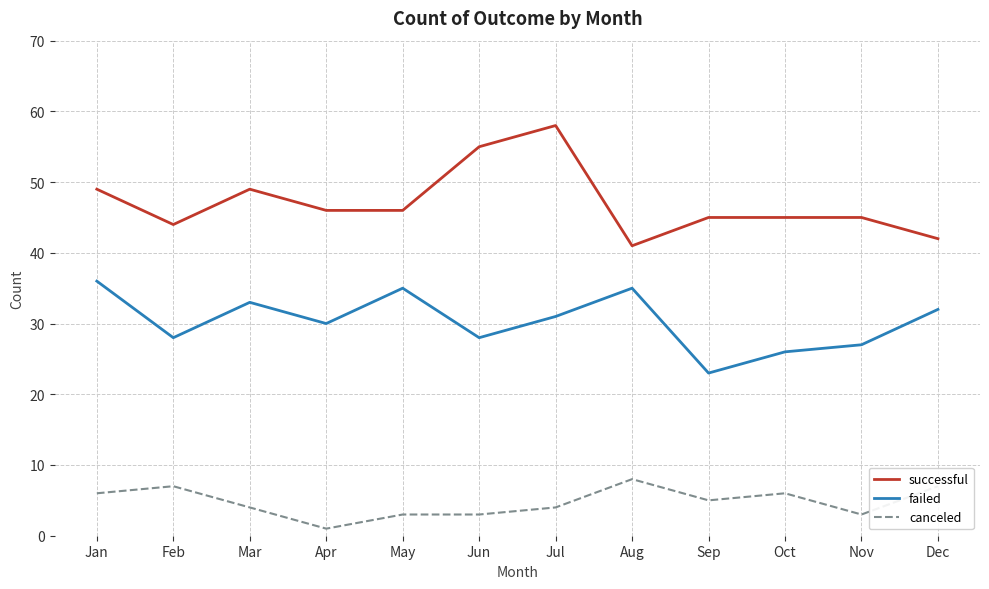

Reading right to left, extract all data points from this chart.

successful: Dec=42	Nov=45	Oct=45	Sep=45	Aug=41	Jul=58	Jun=55	May=46	Apr=46	Mar=49	Feb=44	Jan=49
failed: Dec=32	Nov=27	Oct=26	Sep=23	Aug=35	Jul=31	Jun=28	May=35	Apr=30	Mar=33	Feb=28	Jan=36
canceled: Dec=7	Nov=3	Oct=6	Sep=5	Aug=8	Jul=4	Jun=3	May=3	Apr=1	Mar=4	Feb=7	Jan=6